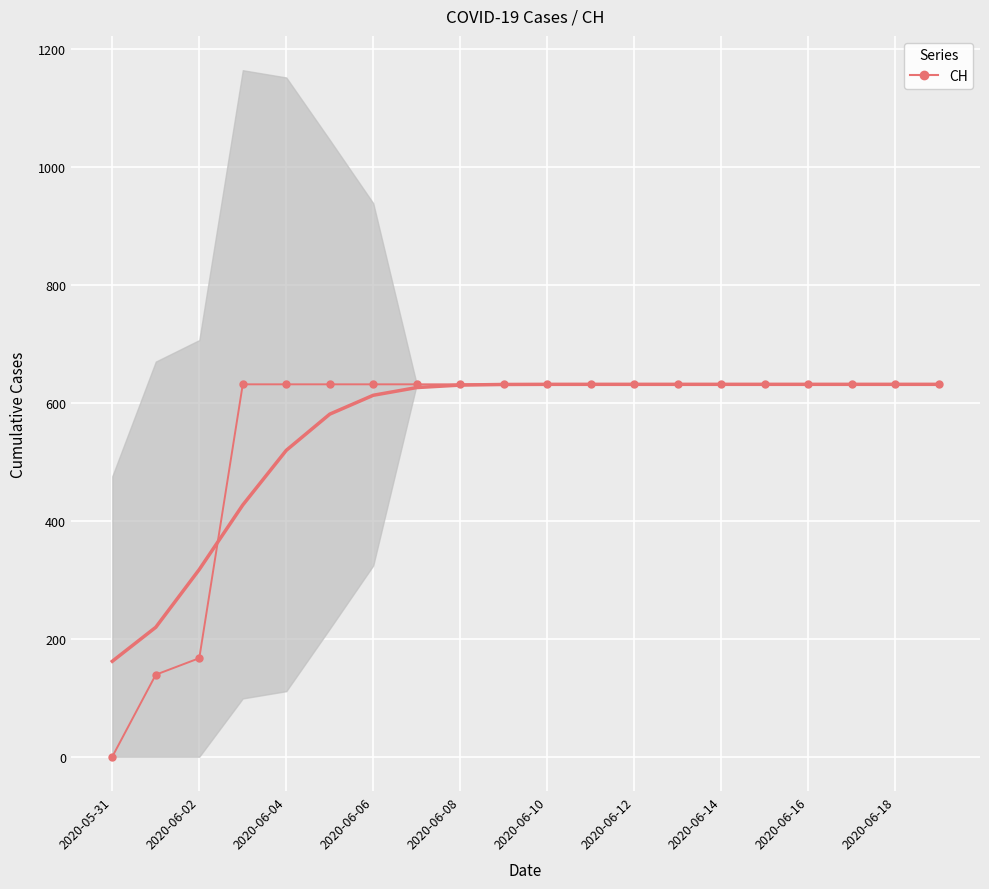

Is it true that the value at 19 is 631?

True